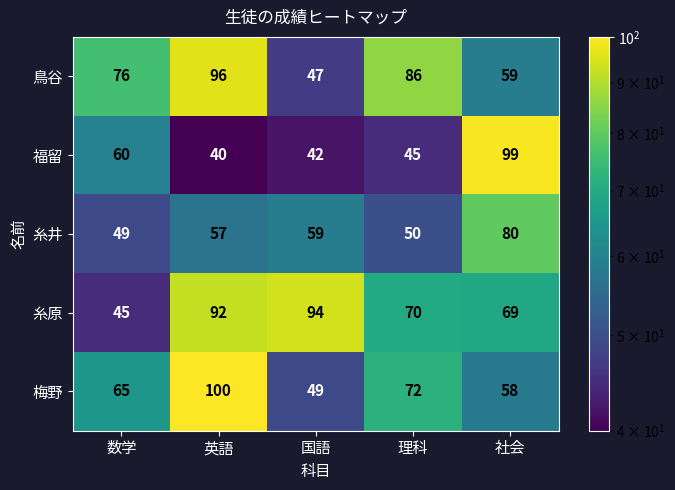

What value does the 福留 series have at 英語, to the nearest 5?

40